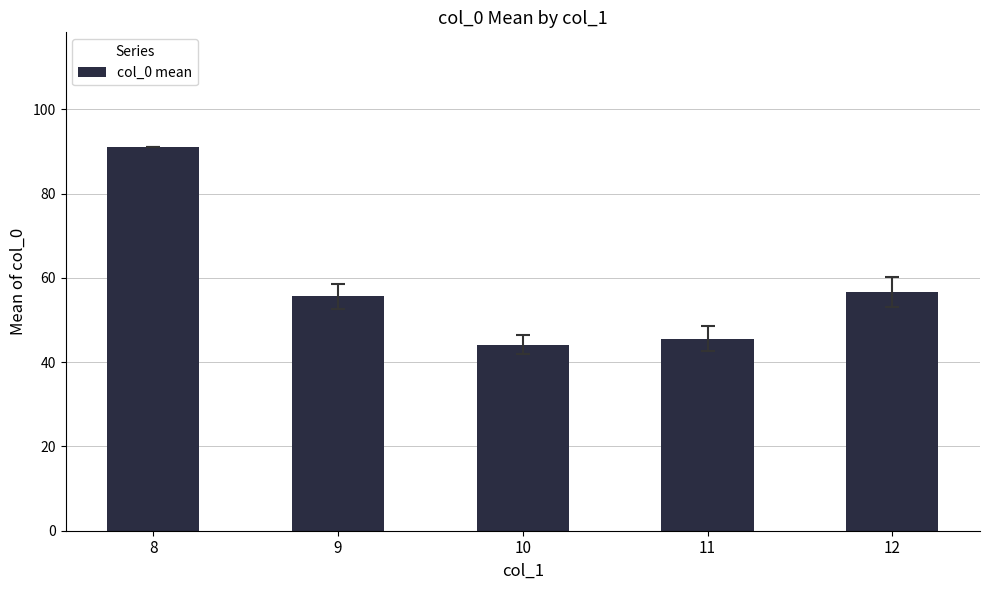

What is the sum of all values?

292.9